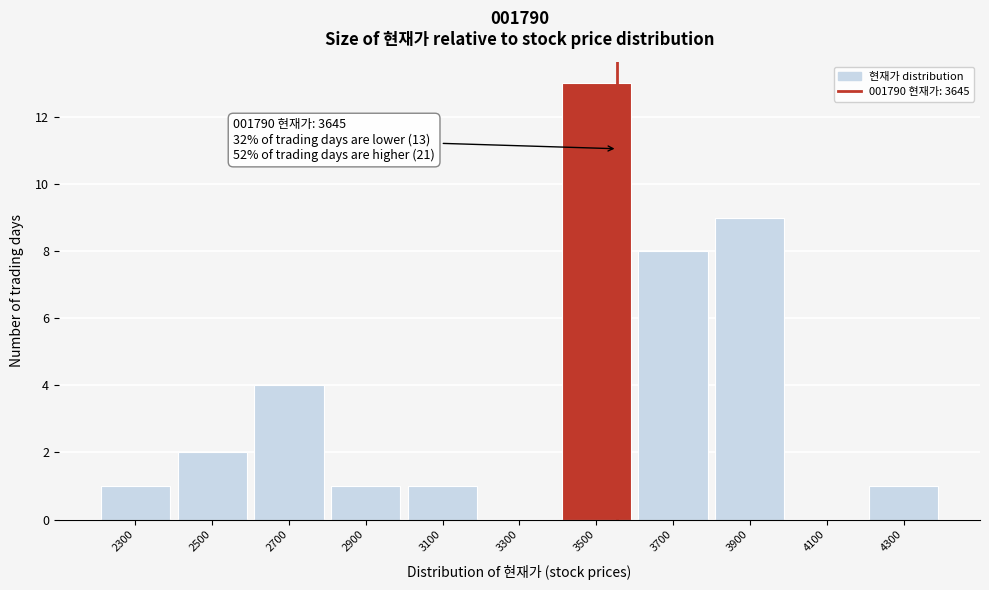

Reading left to right, extract all data points from this chart.

2300=1	2500=2	2700=4	2900=1	3100=1	3300=0	3500=13	3700=8	3900=9	4100=0	4300=1